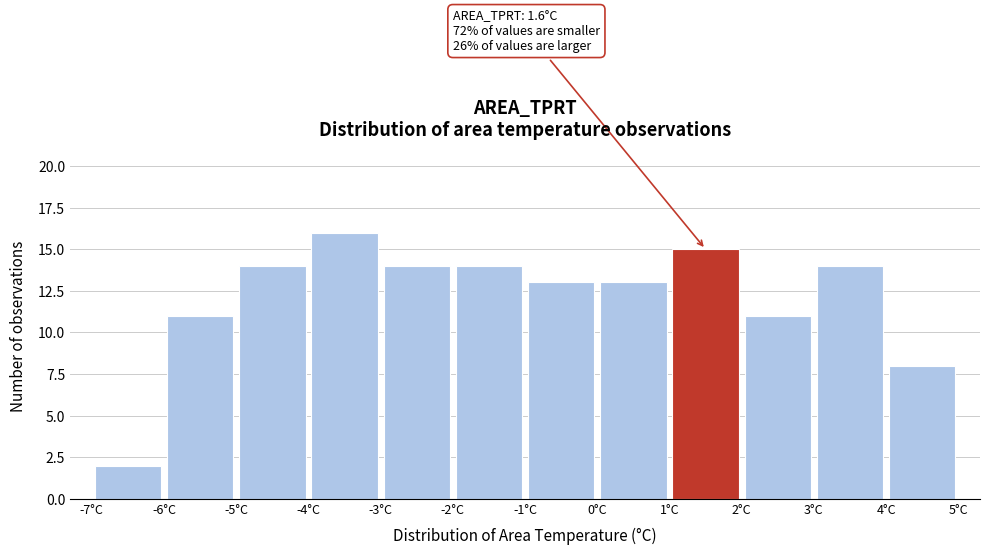

Over which range of the x-axis is the bar tallest?

-4 to -3